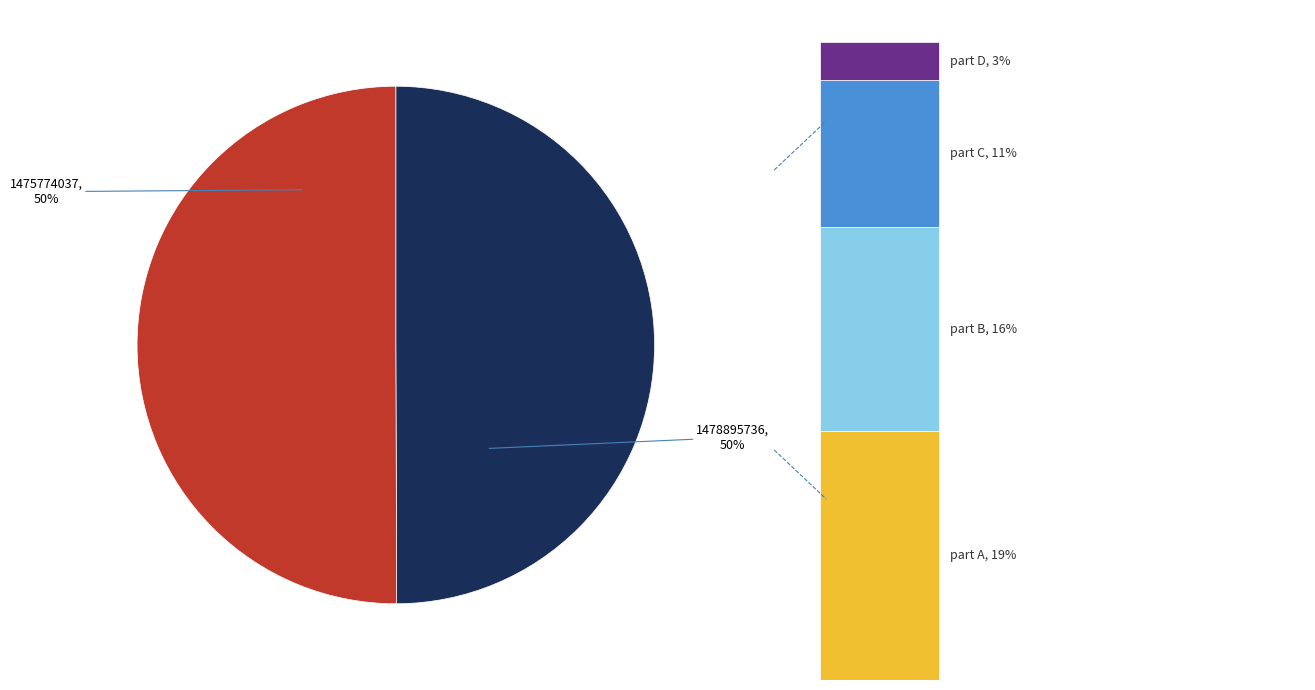

To the nearest percent, what is the average slice percentage?

50%